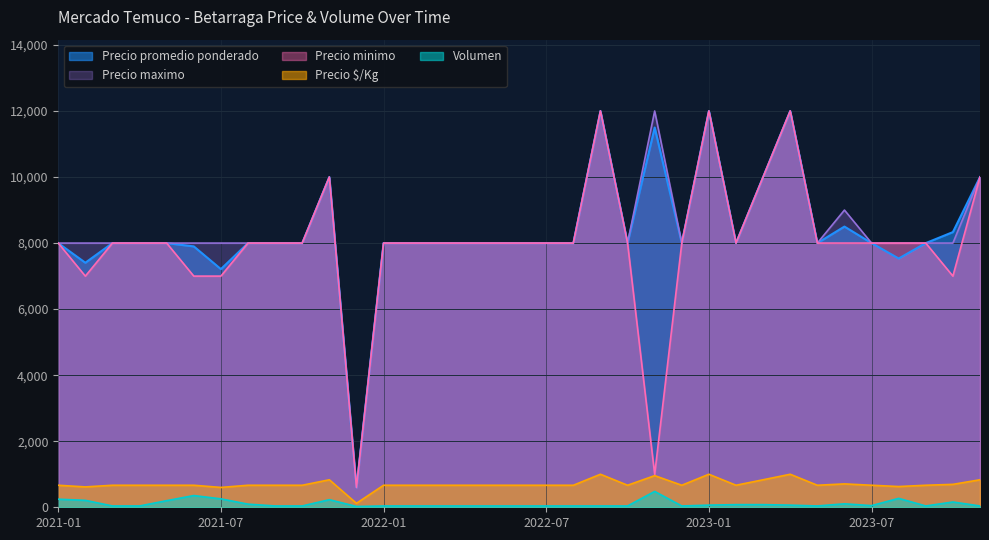

How many lines are shown in the chart?

5